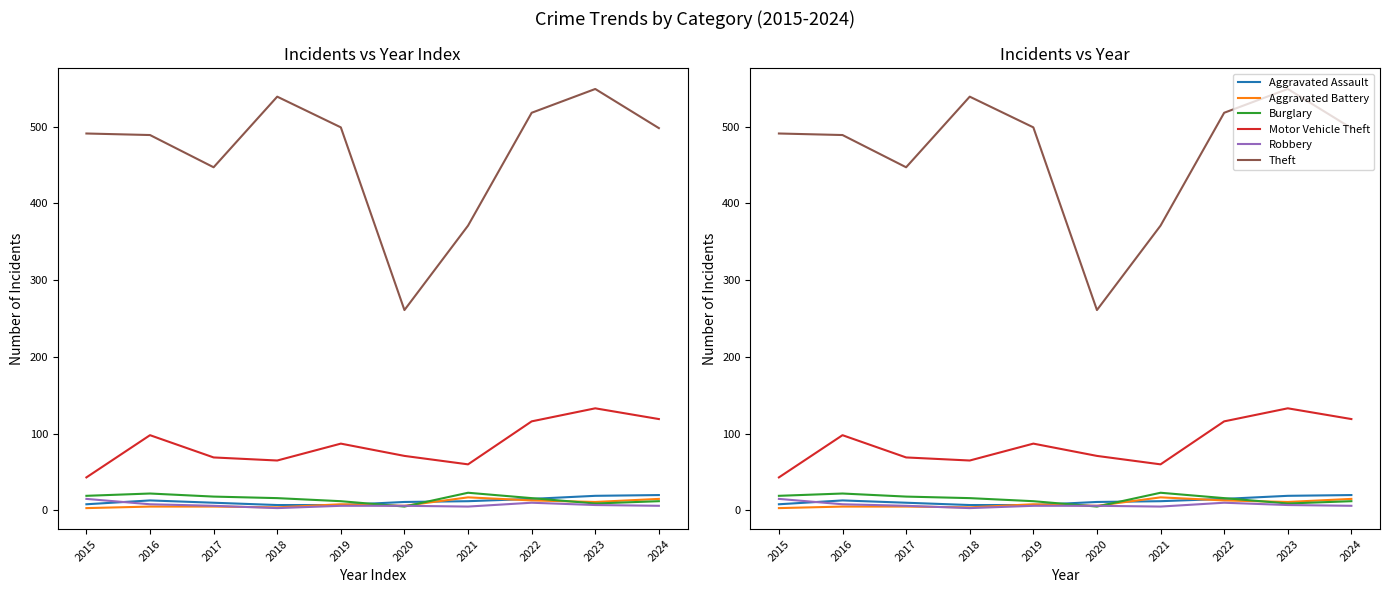

True or false: Motor Vehicle Theft and Burglary cross at least once.

False